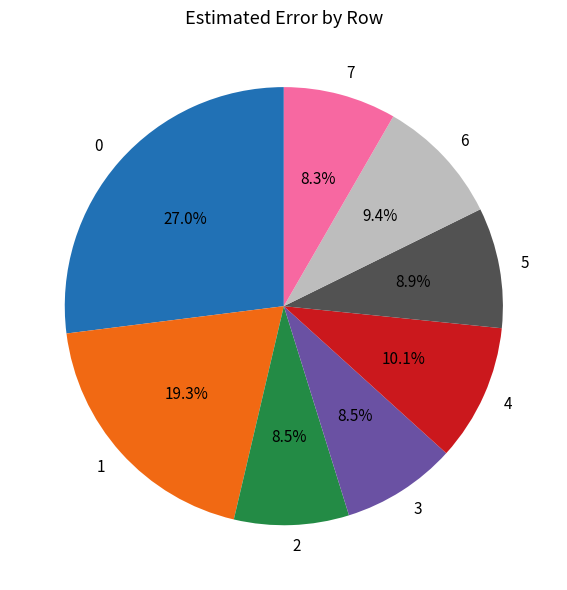

Is there a majority slice in this chart?

No